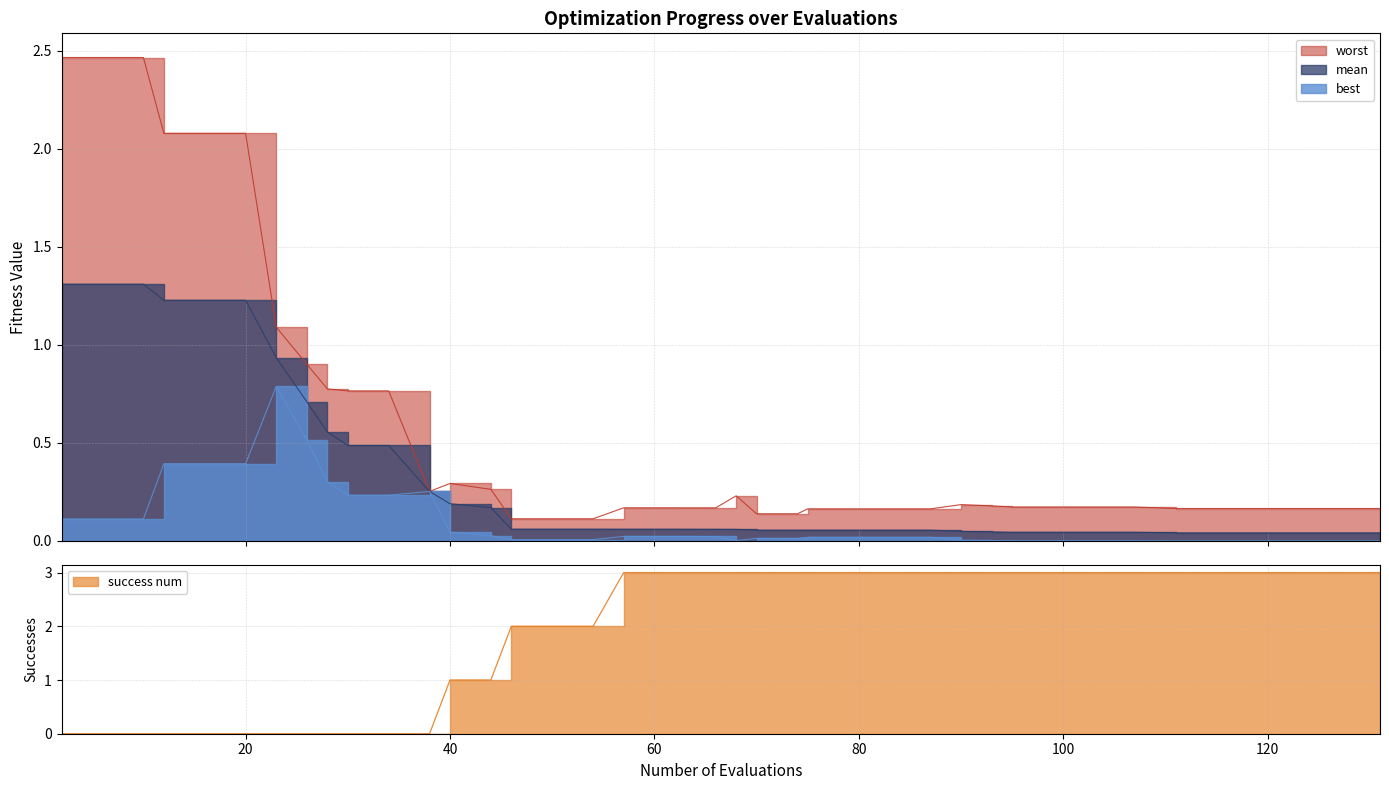

What is the difference between the highest and lowest values at 44?

1.0